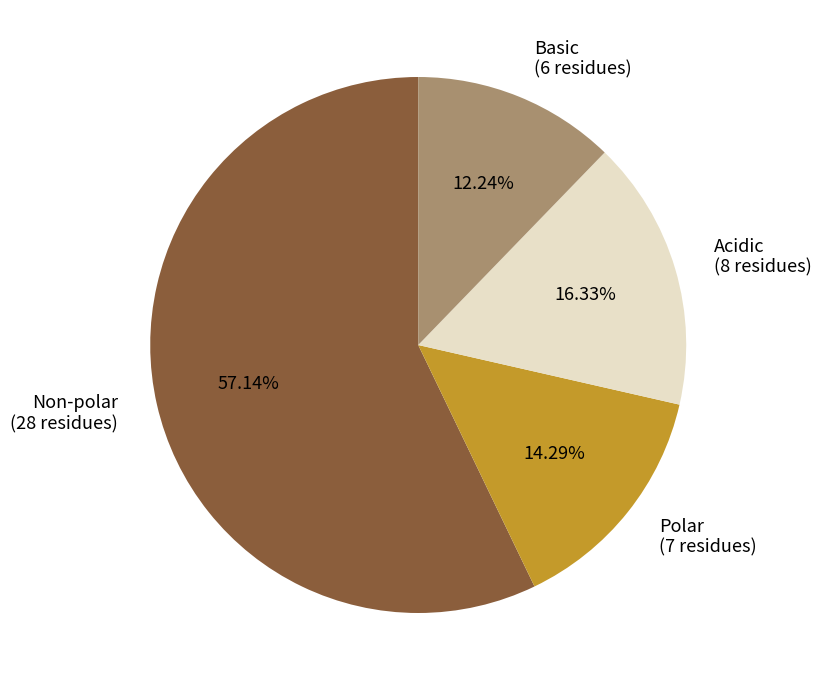

To the nearest percent, what is the difference between the largest and smallest slice percentages?

45%